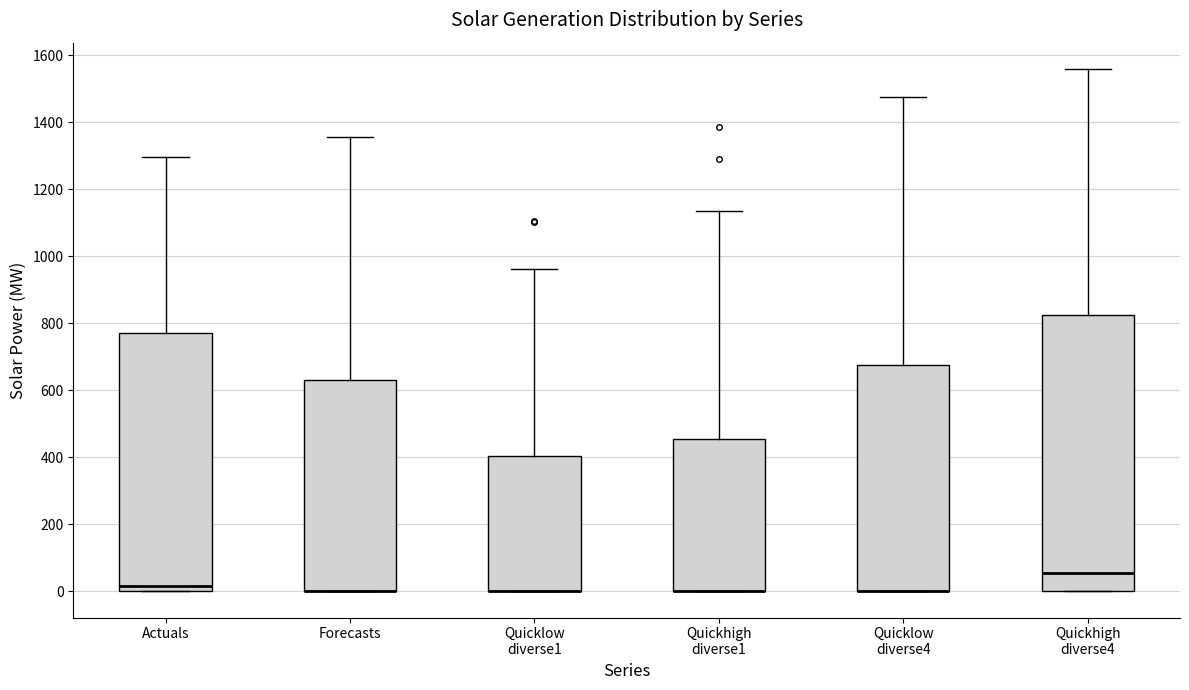

Reading left to right, transcribe this box plot: for each box, give where its median line is, the range the box spans, and where its two whiskers end, as read against the y-axis. The values are not printed on the chart, so give them approximately, as read against the axis.

Actuals: median 20, box 0 to 780, whiskers 0 to 1300
Forecasts: median 0 (drawn on the box's lower edge), box 0 to 640, whiskers 0 to 1360
Quicklow diverse1: median 0 (drawn on the box's lower edge), box 0 to 400, whiskers 0 to 960
Quickhigh diverse1: median 0 (drawn on the box's lower edge), box 0 to 460, whiskers 0 to 1140
Quicklow diverse4: median 0 (drawn on the box's lower edge), box 0 to 680, whiskers 0 to 1480
Quickhigh diverse4: median 60, box 0 to 820, whiskers 0 to 1560